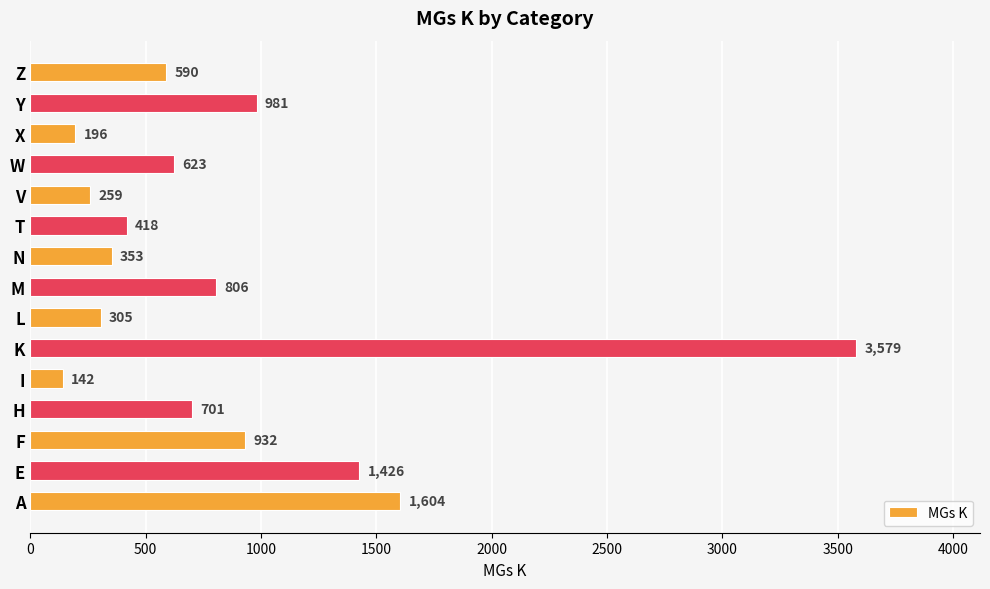

At which category does the chart reach its peak across all series?

K